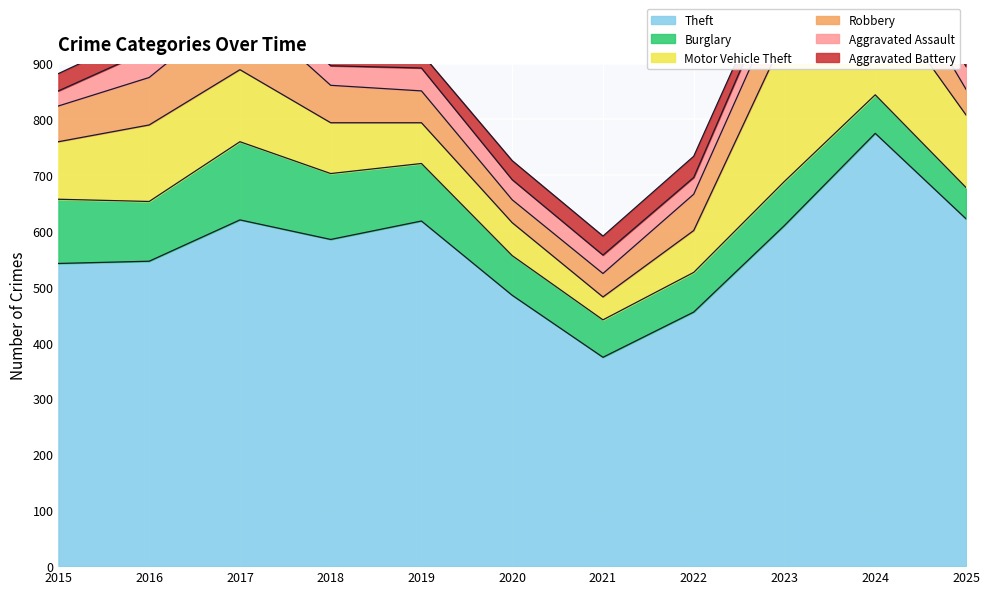

How many lines are shown in the chart?

6